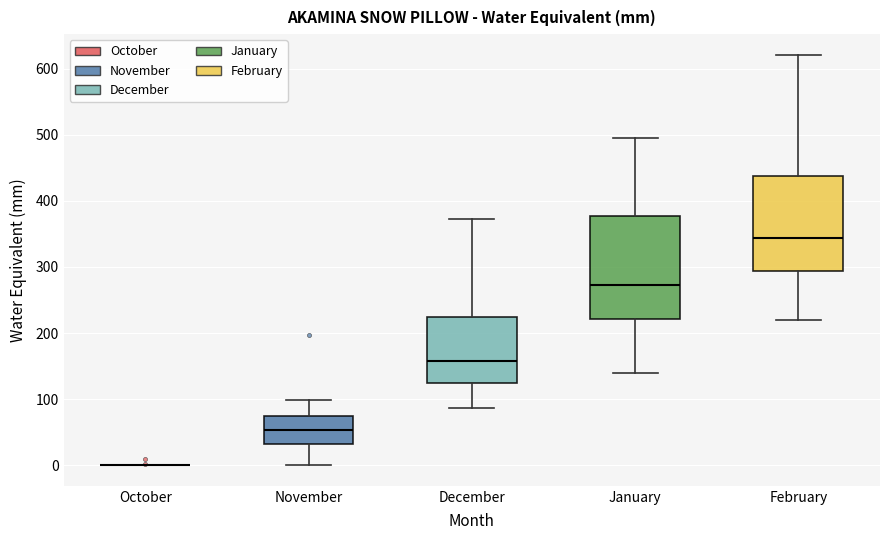

Reading left to right, transcribe this box plot: for each box, give where its median line is, the range the box spans, and where its two whiskers end, as read against the y-axis. The values are not printed on the chart, so give them approximately, as read against the axis.

October: box collapsed to a line at 0, whiskers 0 to 0
November: median 50, box 30 to 70, whiskers 0 to 100
December: median 160, box 120 to 230, whiskers 90 to 370
January: median 270, box 220 to 380, whiskers 140 to 500
February: median 340, box 290 to 440, whiskers 220 to 620